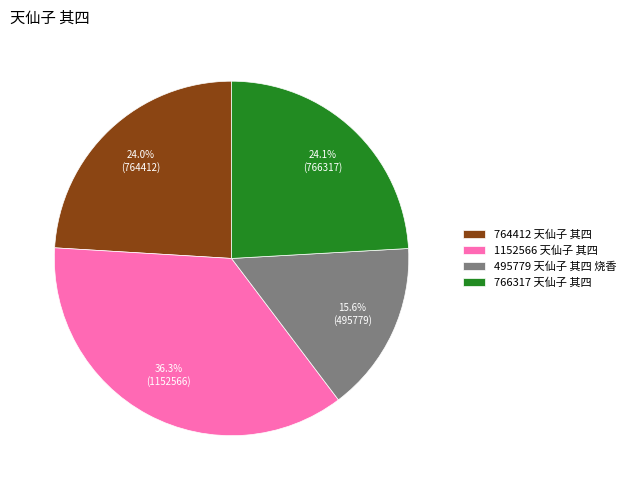

To the nearest percent, what percentage of the pie is 1152566 天仙子 其四?

36%